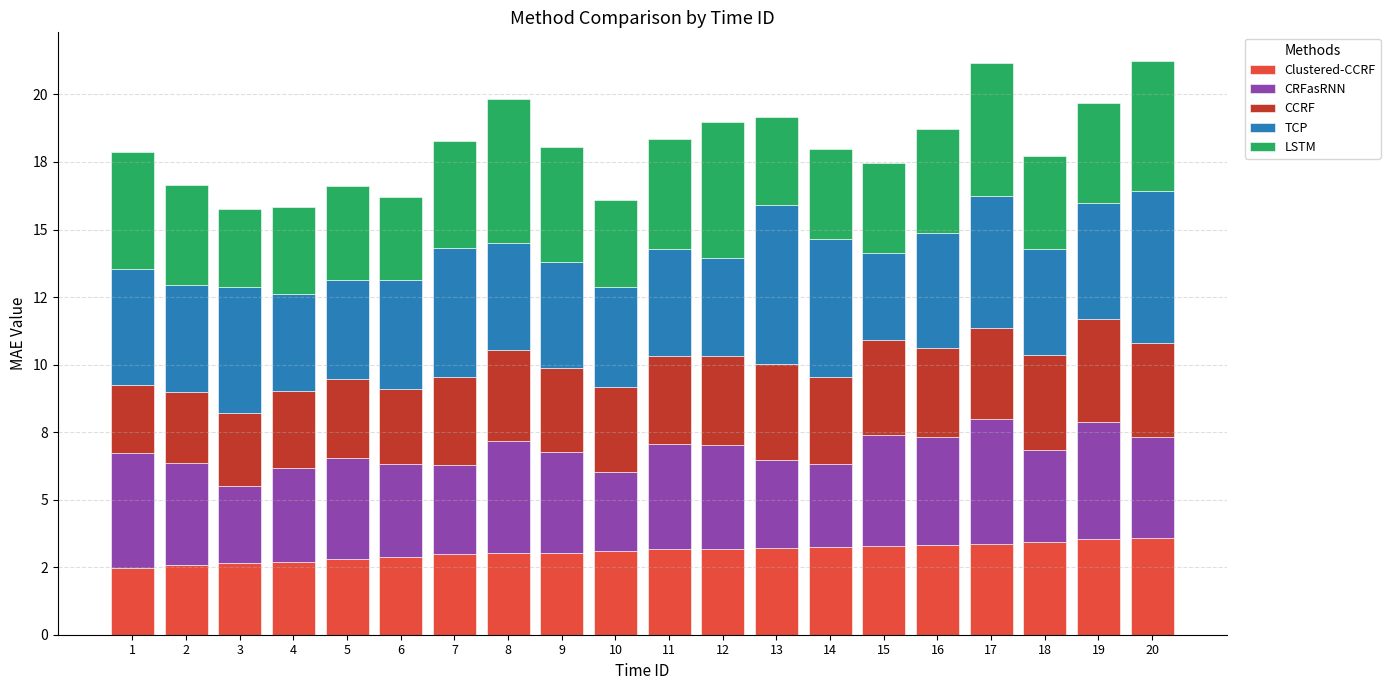

Which series has the largest range (max minus min)?

TCP